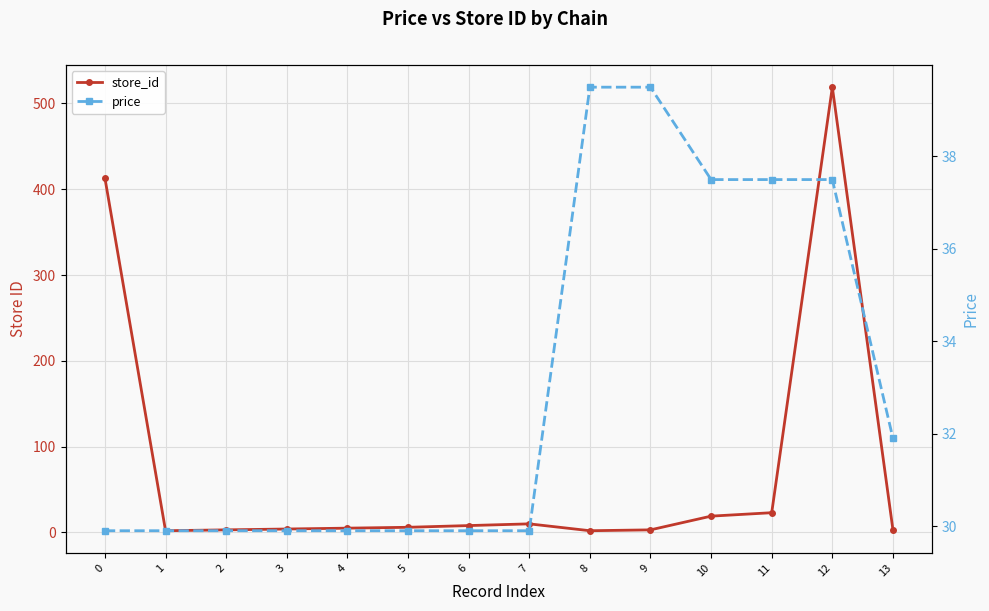

Where is price nearest to the value 34?

13